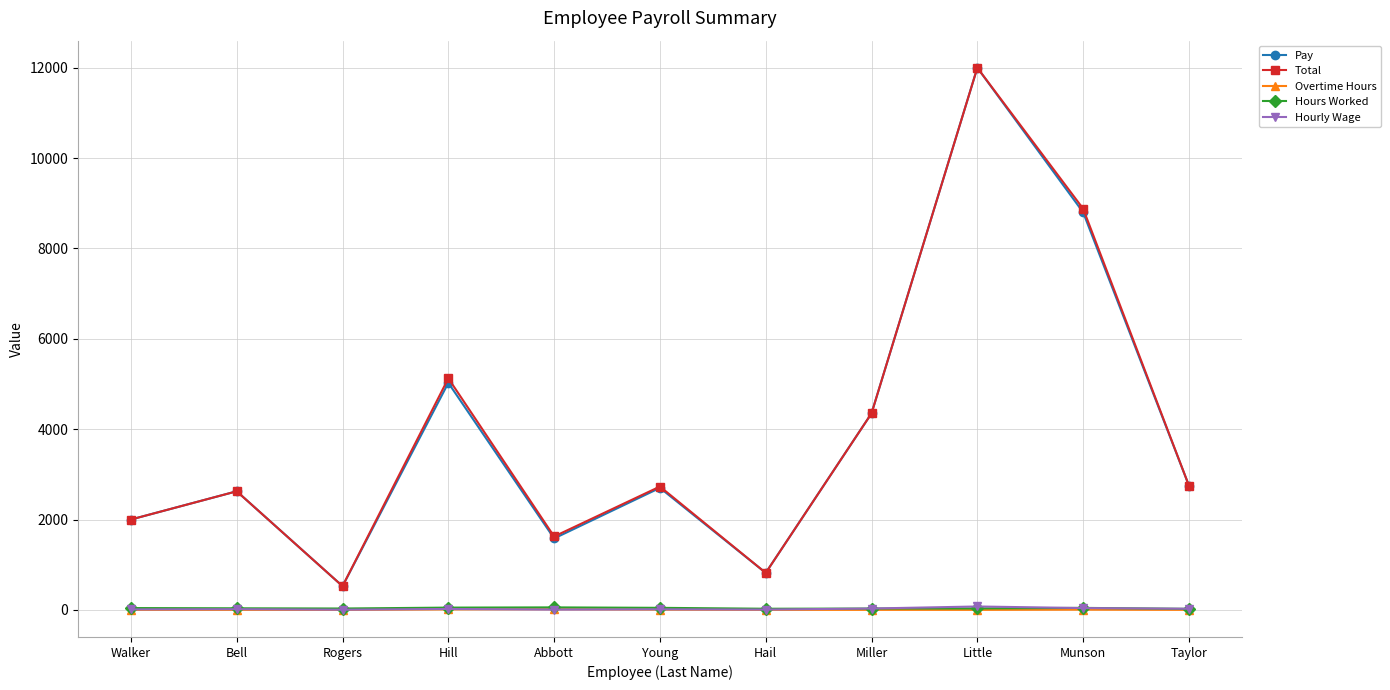

Which series changed the most between Abbott and Miller?

Pay